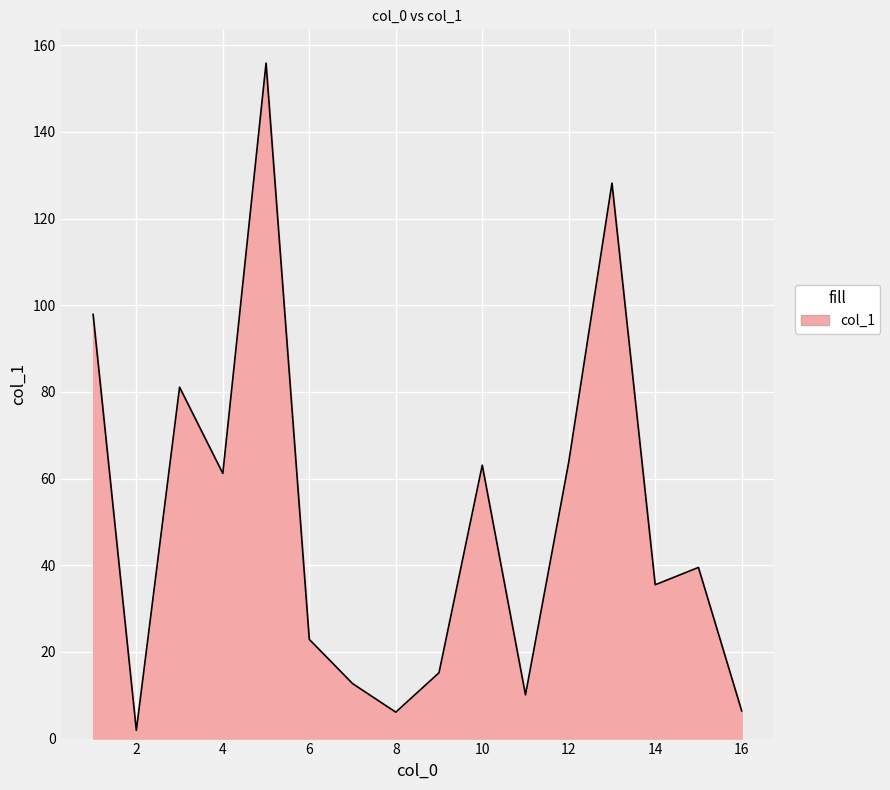

How many lines are shown in the chart?

1